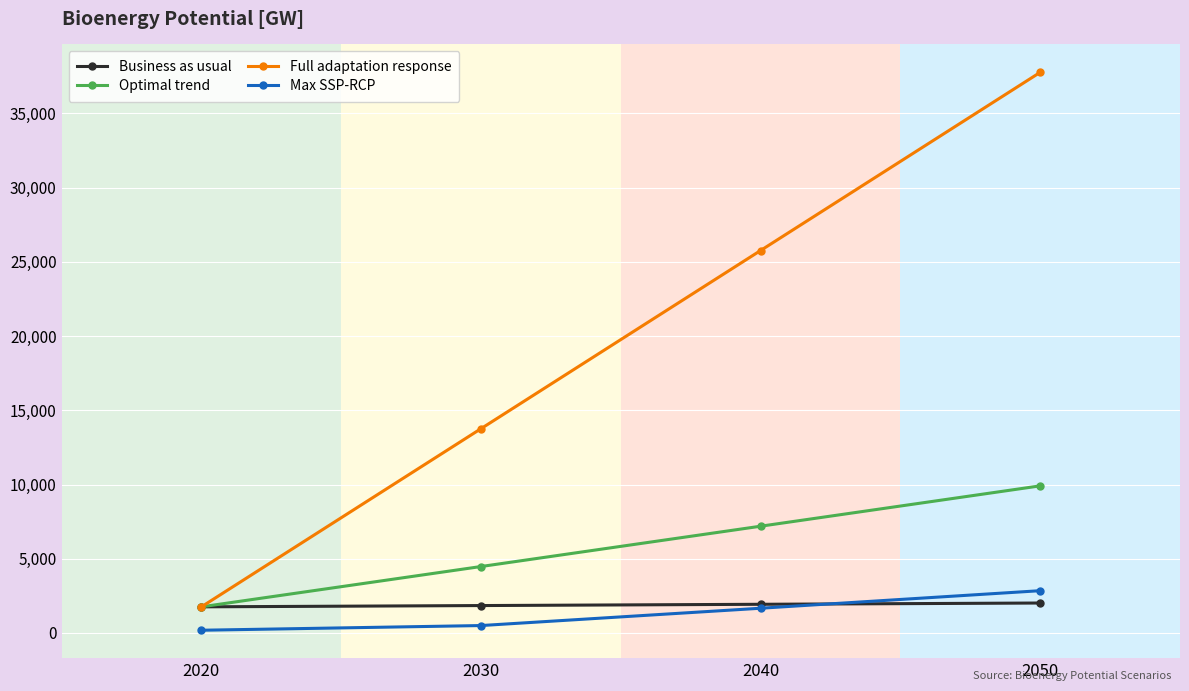

How many data points does each series have?

4